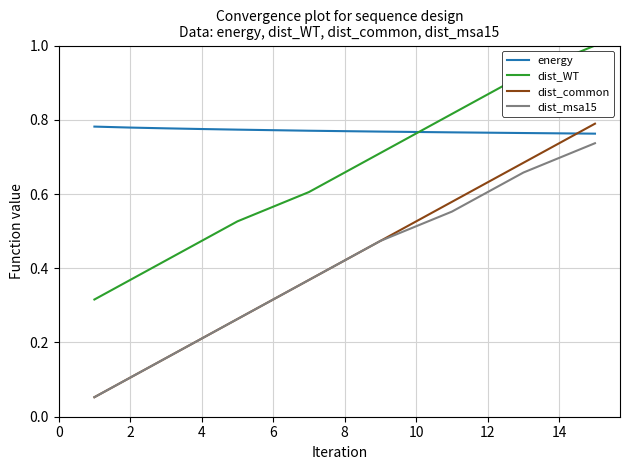

How many intersections are there between energy and dist_WT?

1